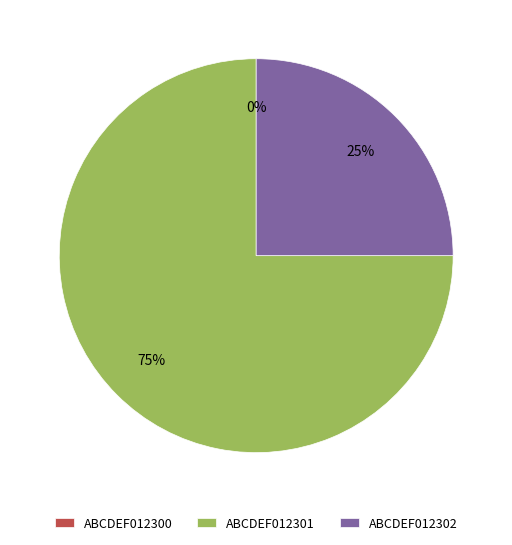

Is it true that ABCDEF012302 is 15% of the pie?

False